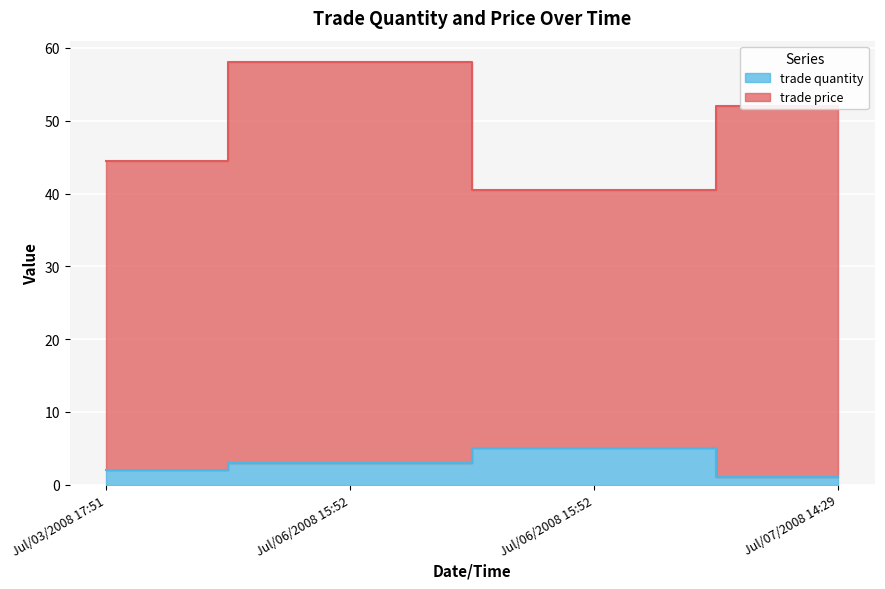

Where is trade price nearest to the value 49?

Jul/07/2008 14:29